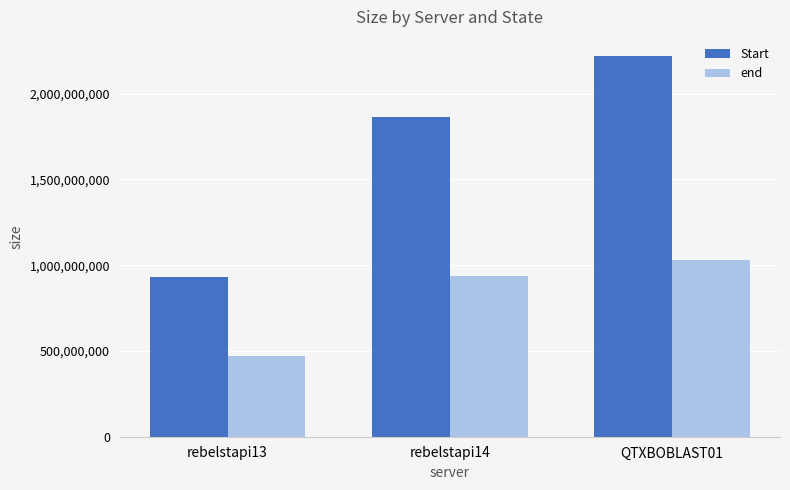

The end series shows 1031681776 at QTXBOBLAST01. True or false?

True